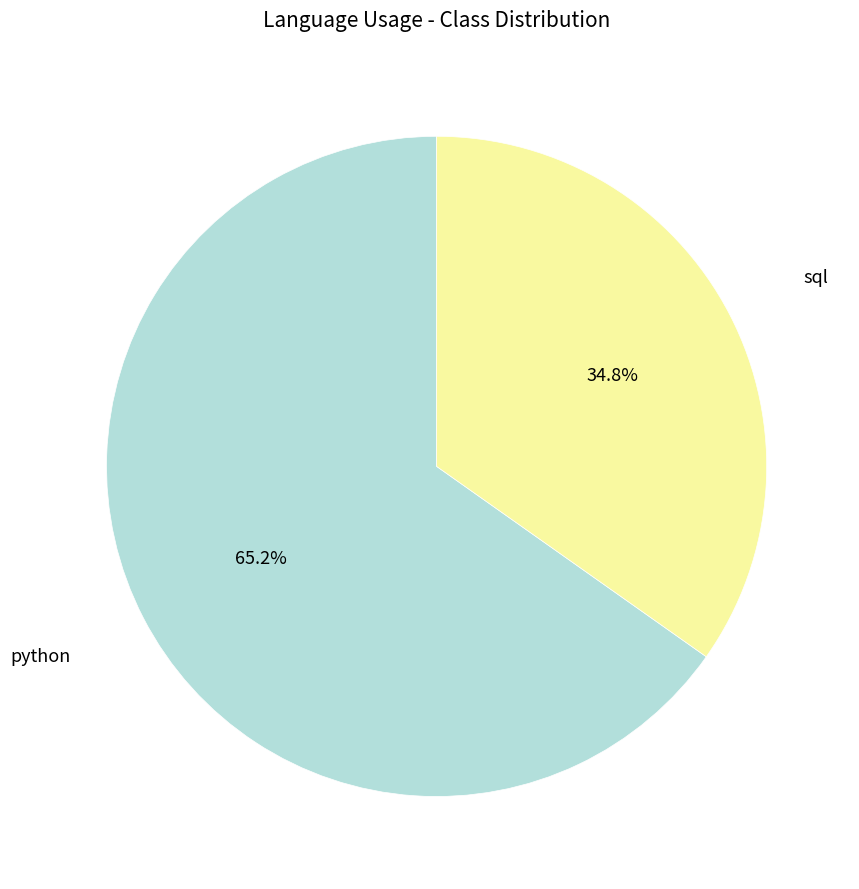

Rank the categories by value from highest to lowest.

python, sql